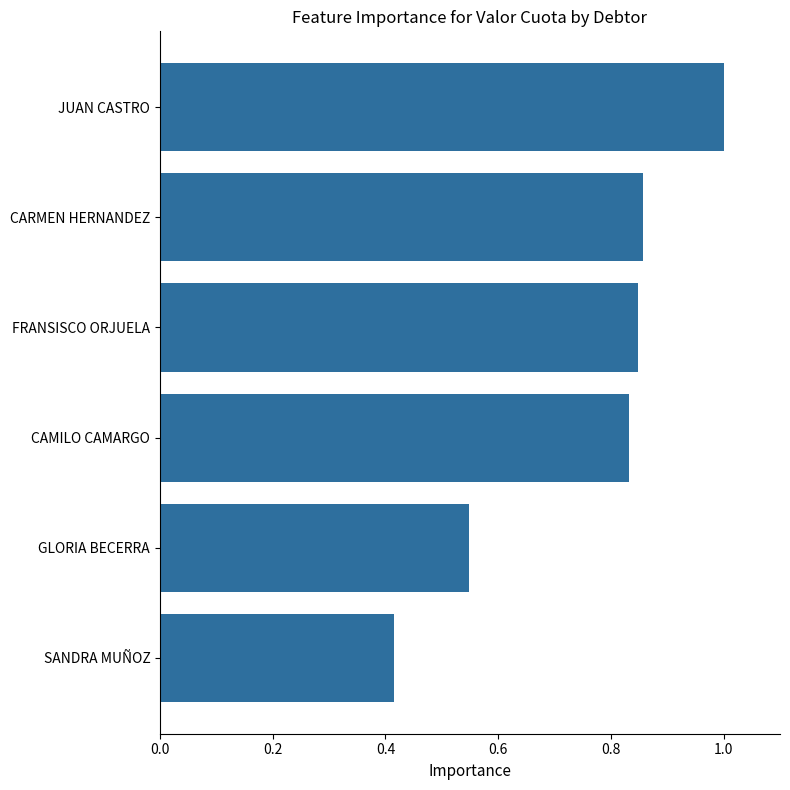

What is the difference between the maximum and minimum values?

0.6